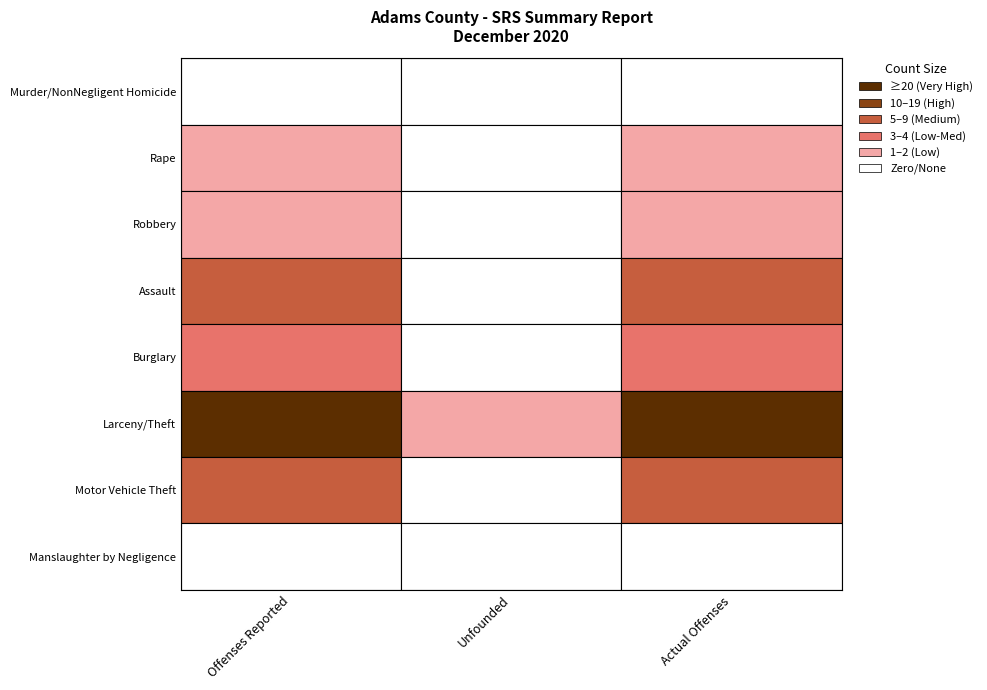

The Robbery series shows -1 at Unfounded. True or false?

False